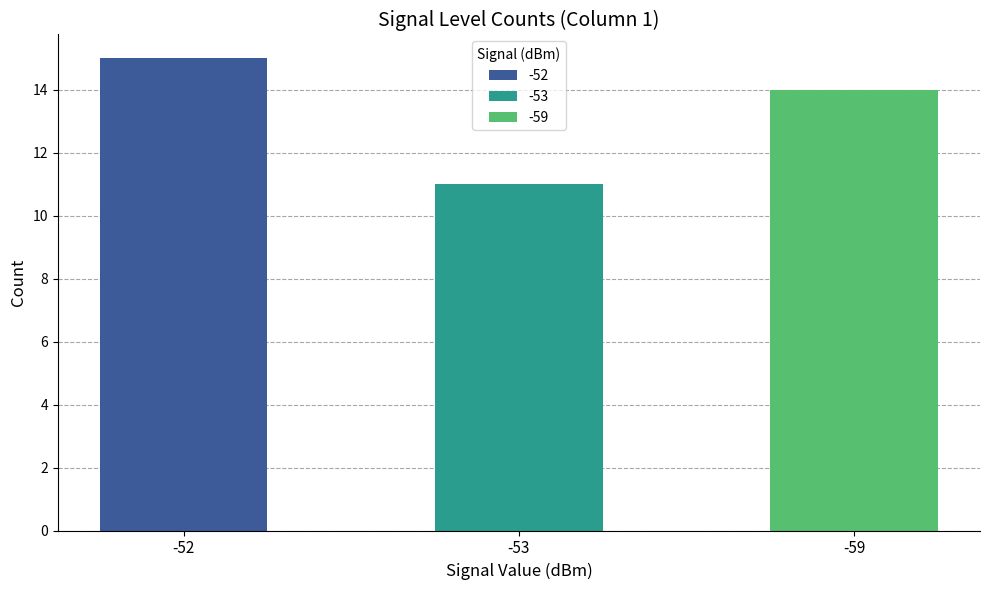

Which label corresponds to the smallest value in the chart?

-53